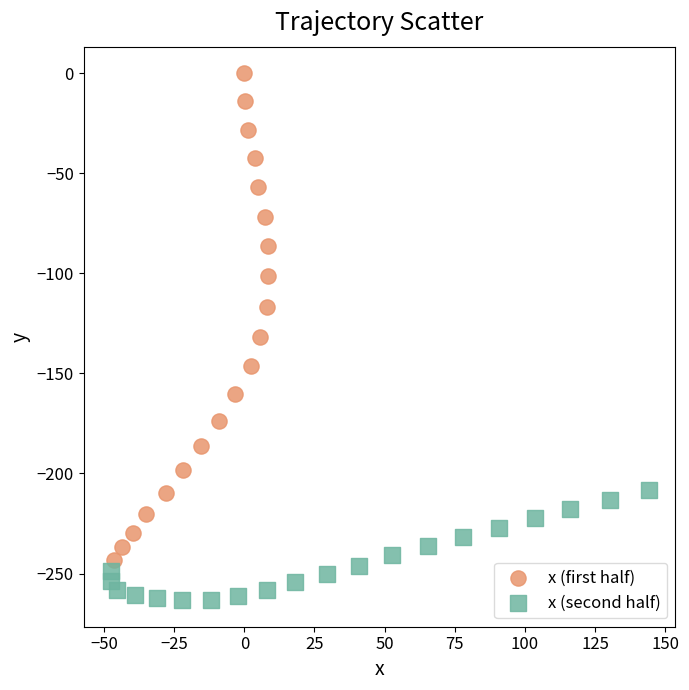

Which series has the widest spread of Y values?

x (first half)